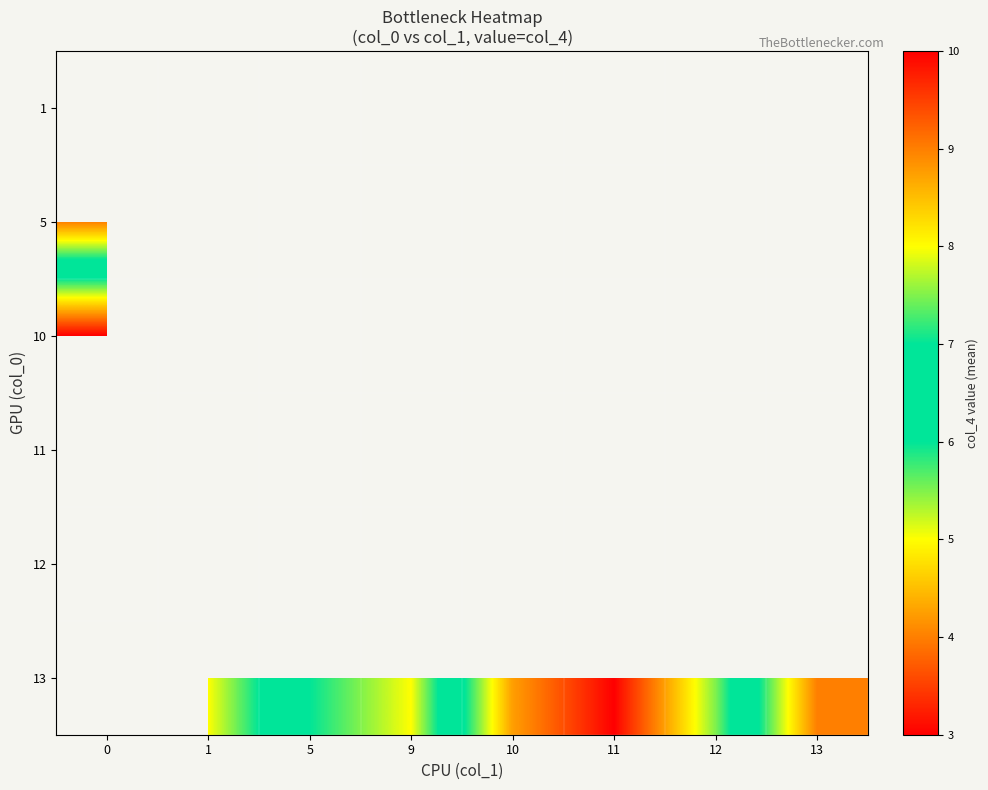

What is the difference between the second highest and second lowest values in the 13 series?

3.8